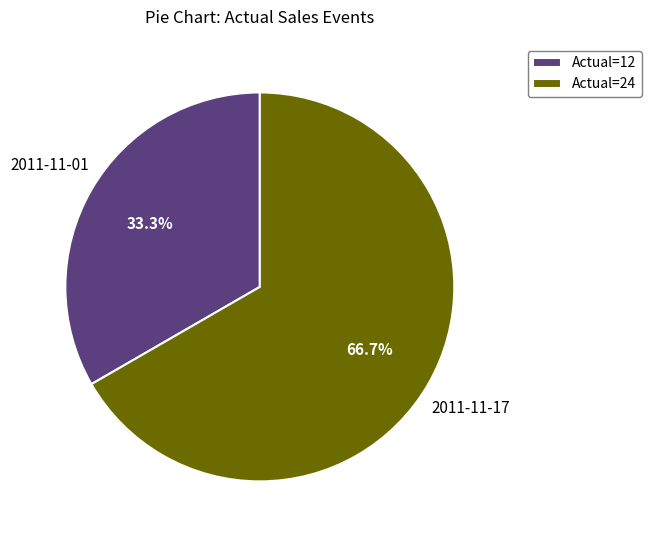

Between Actual=12 and Actual=24, which is larger?

Actual=24